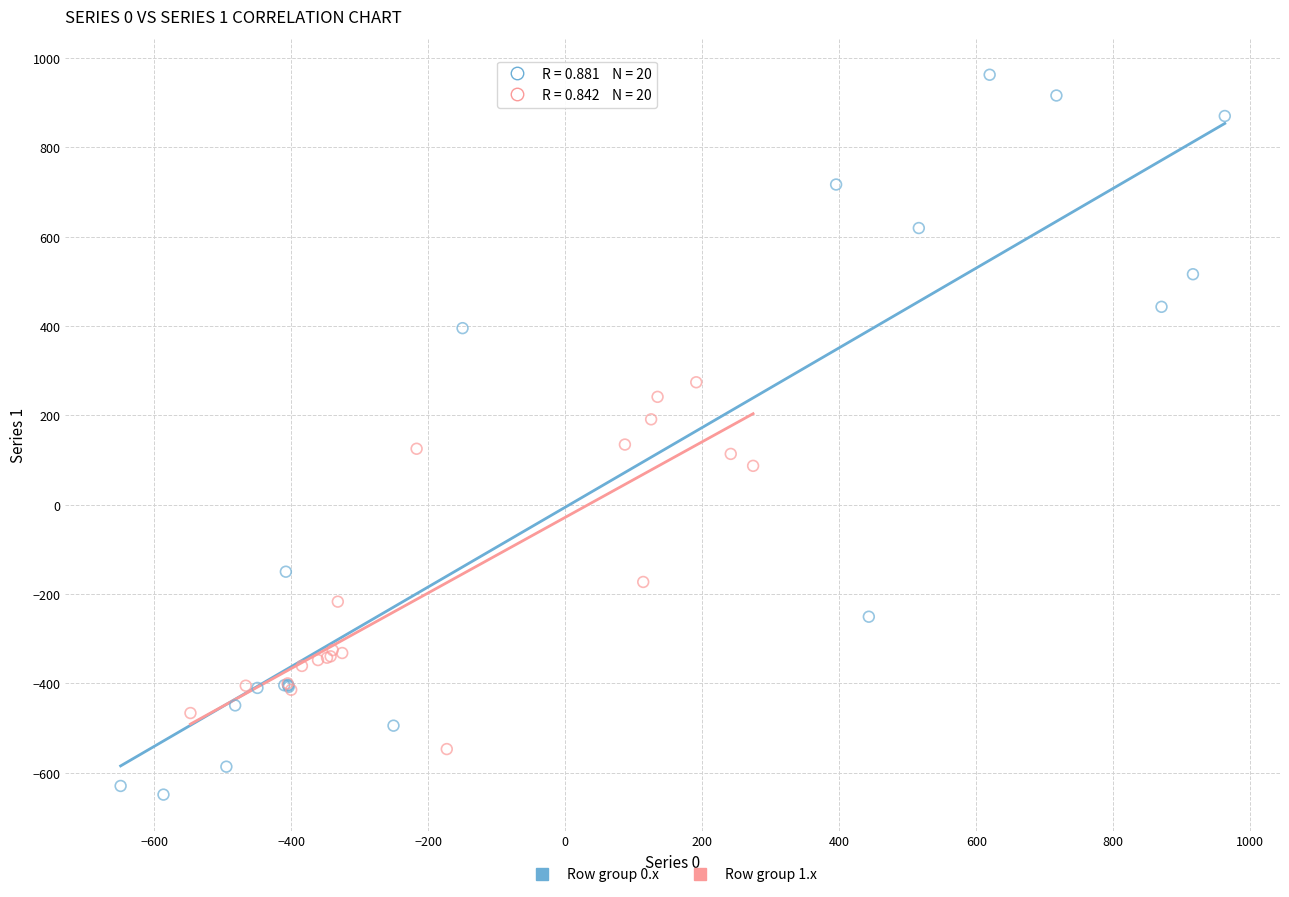

Which series contains the highest Y value?

Row group 0.x